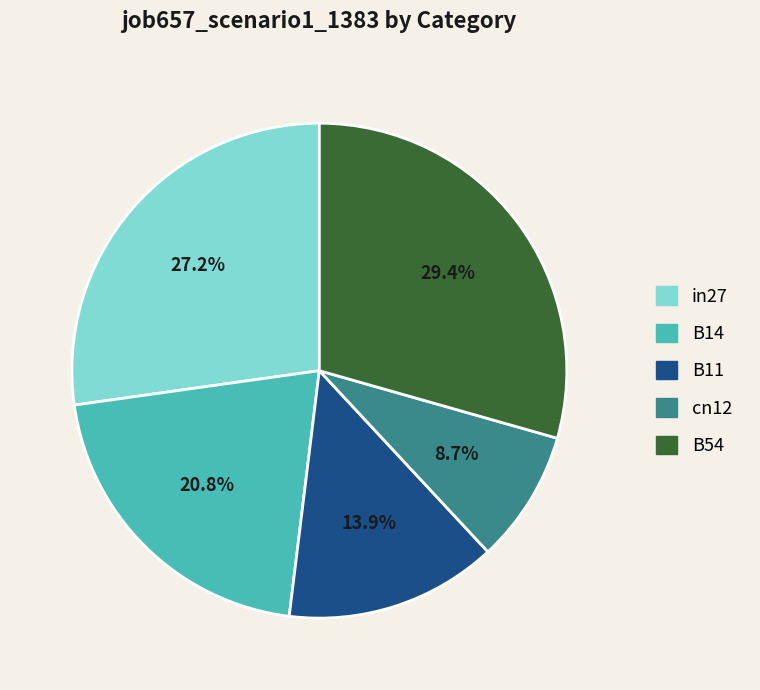

What is the smallest slice in the pie chart?

cn12